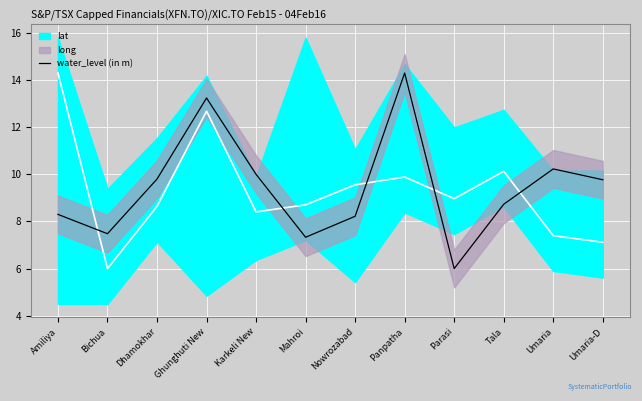

At which label does water_level (in m) reach its peak?

Panpatha